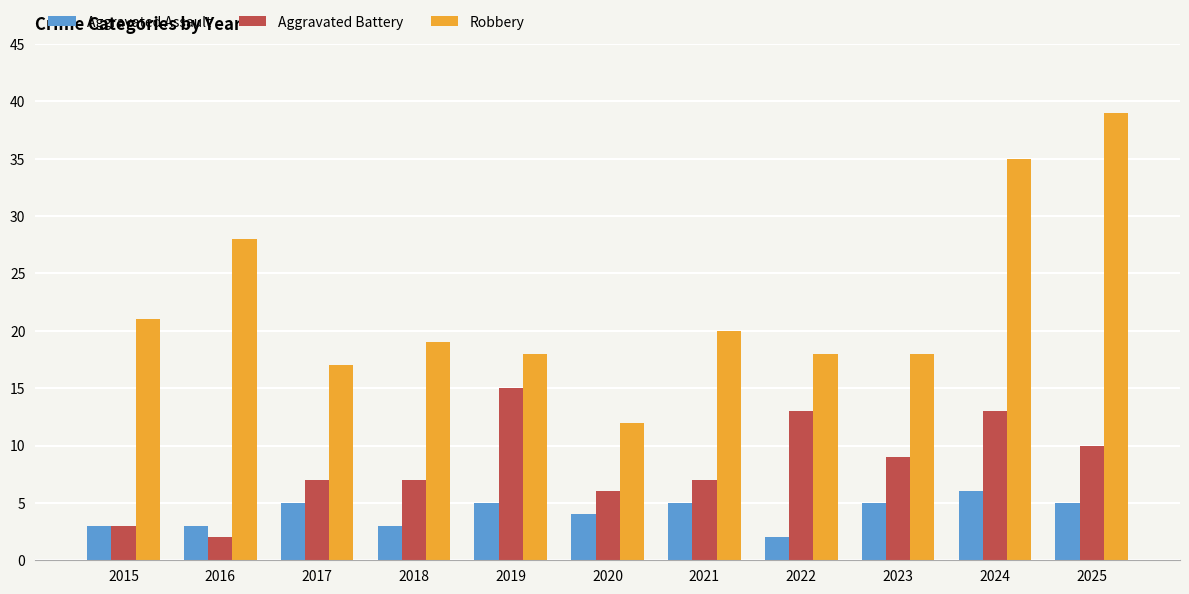

What value does the Robbery series have at 2025, to the nearest 5?

40